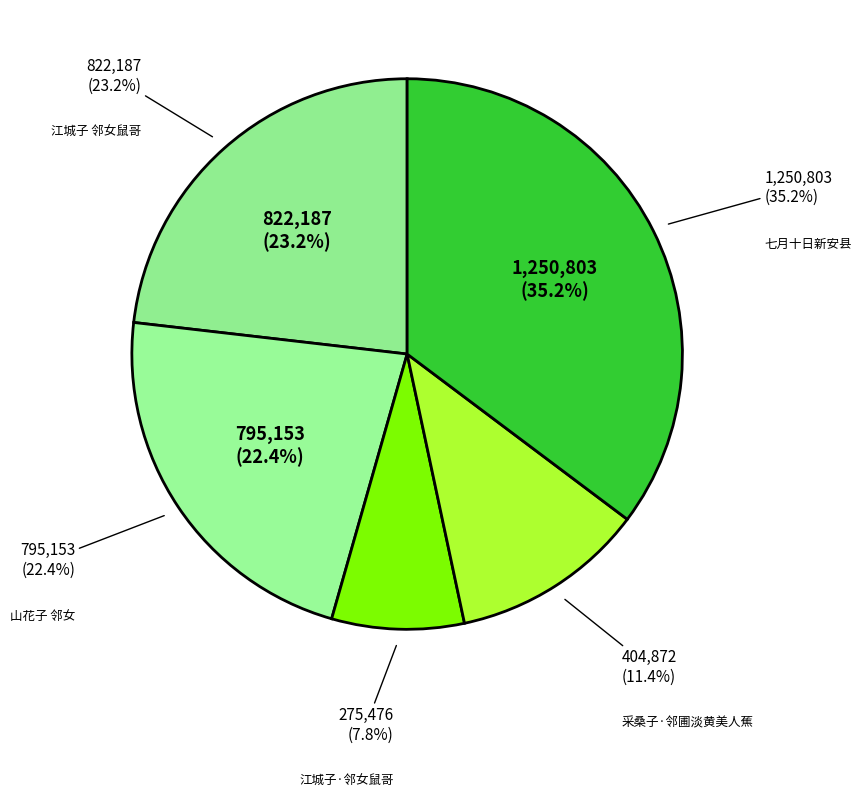

Which category has the smallest portion of the pie?

江城子·邻女鼠哥，余见其自孩而长，既生二子矣